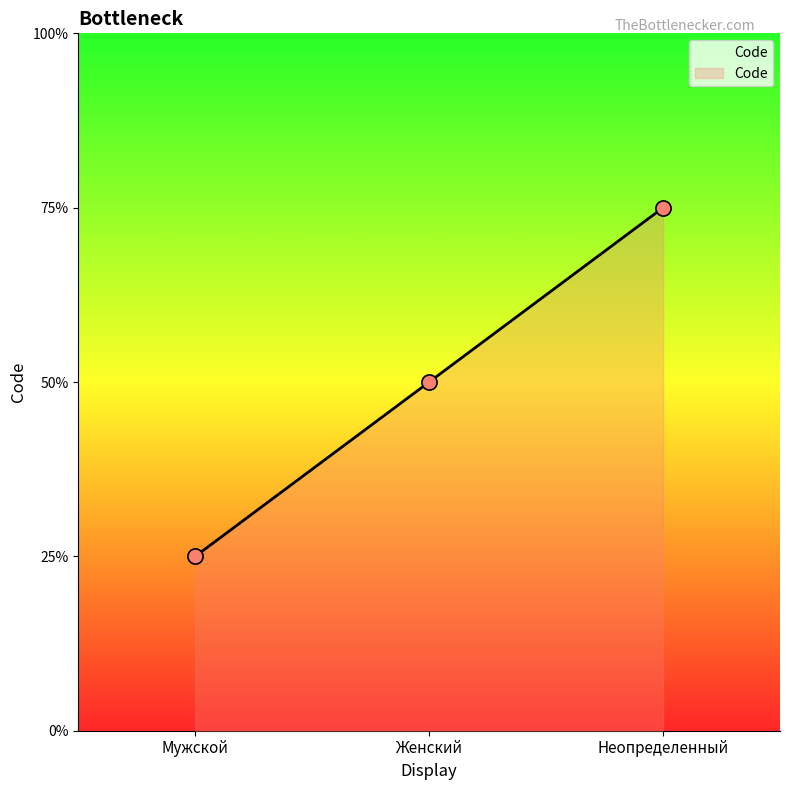

Does the chart have visible grid lines?

No